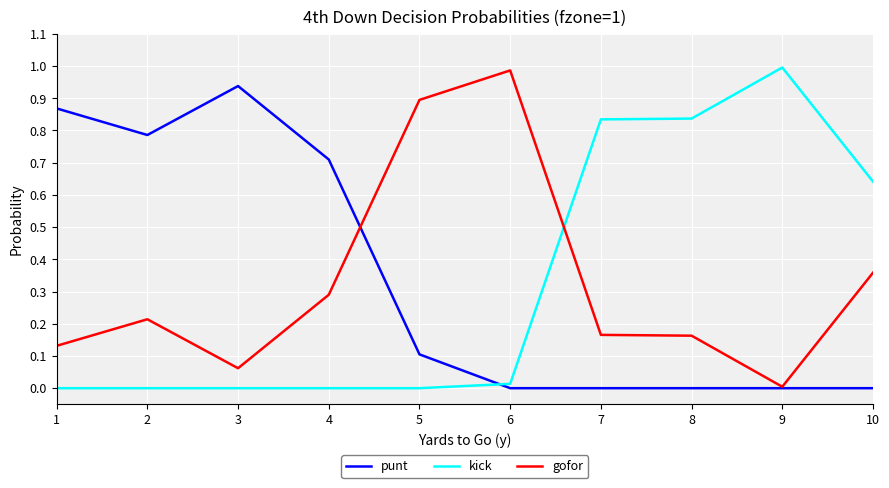

True or false: kick has a value of 0.0 at 2.

True